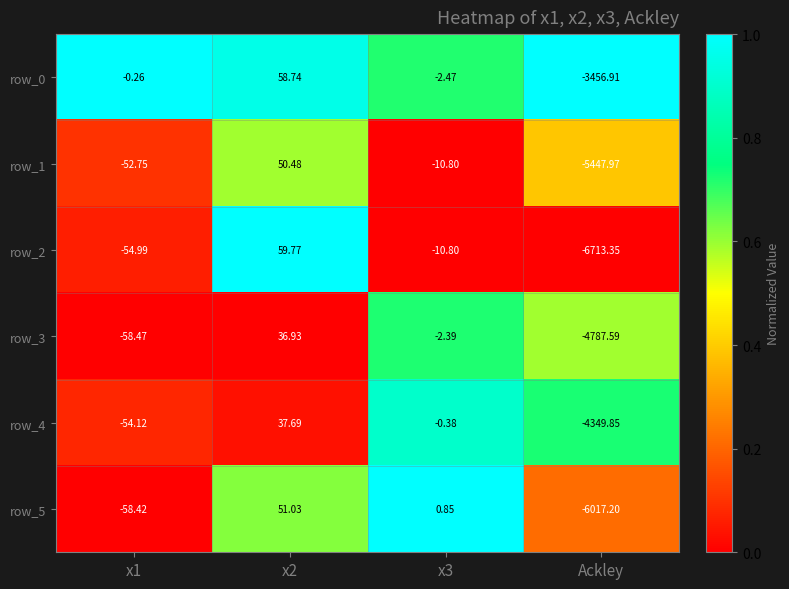

Read the row_1 value at x2.

50.5